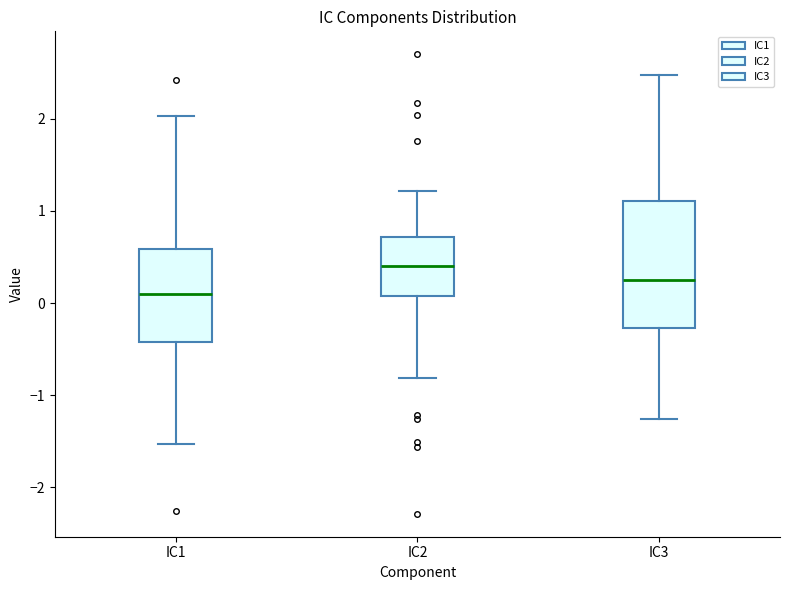

Where does the lower whisker of the box for IC2 end on the y-axis? The values are not printed on the chart, so give them approximately, as read against the axis.

-0.8